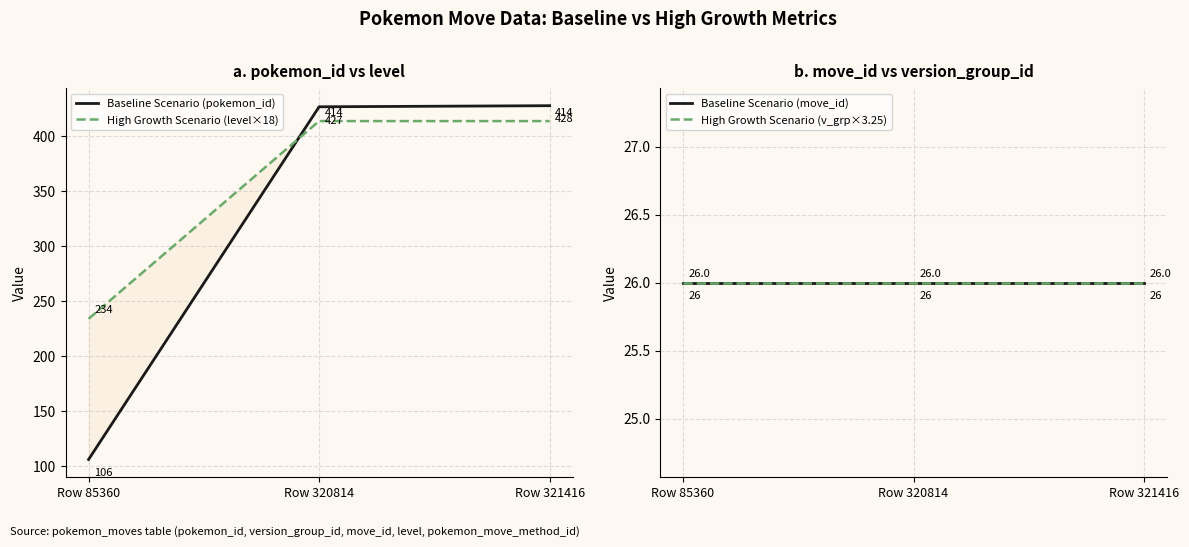

Which series changed the most between Row 320814 and Row 321416?

Baseline Scenario (pokemon_id)